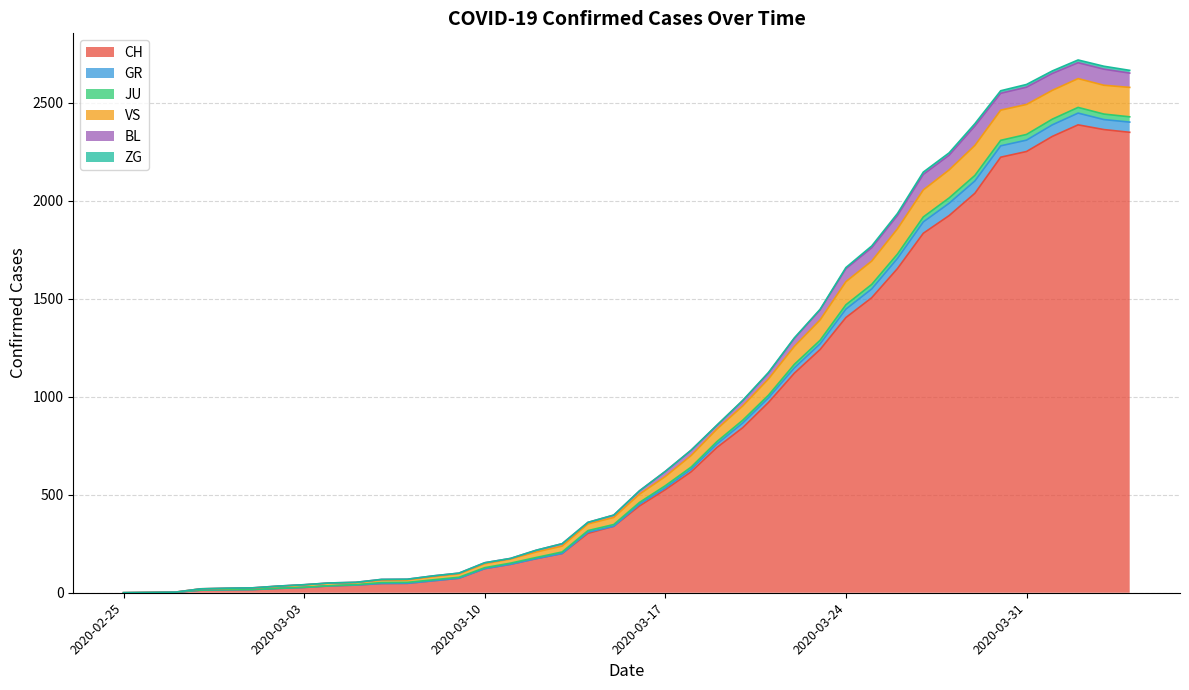

What is the maximum value for CH?

2387